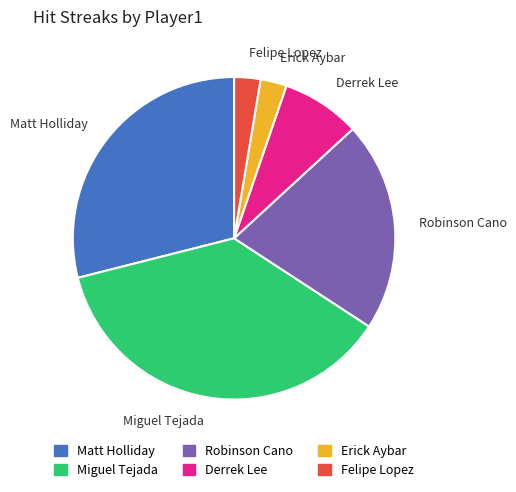

Does Erick Aybar account for over 50% of the chart?

No